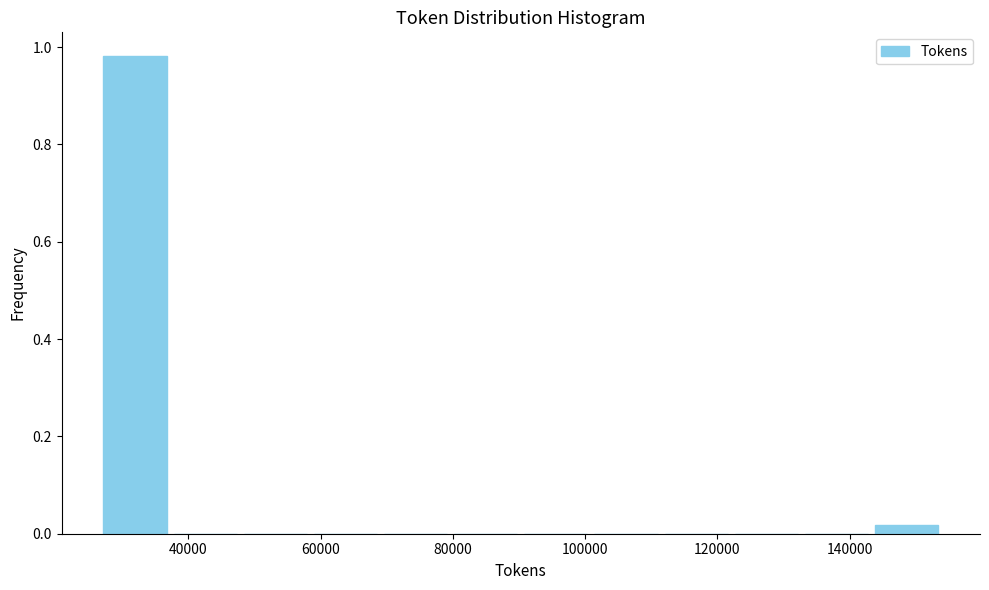

Reading left to right, transcribe this chart: for each bar, give the range it covers on the x-axis and its height. Neither the bar edges nor the heights are printed on the chart, so give them approximately, as read against the axes.

26000 to 38000: 0.98
38000 to 48000: 0
48000 to 58000: 0
58000 to 70000: 0
70000 to 80000: 0
80000 to 90000: 0
90000 to 100000: 0
100000 to 112000: 0
112000 to 122000: 0
122000 to 132000: 0
132000 to 144000: 0
144000 to 154000: under 0.02